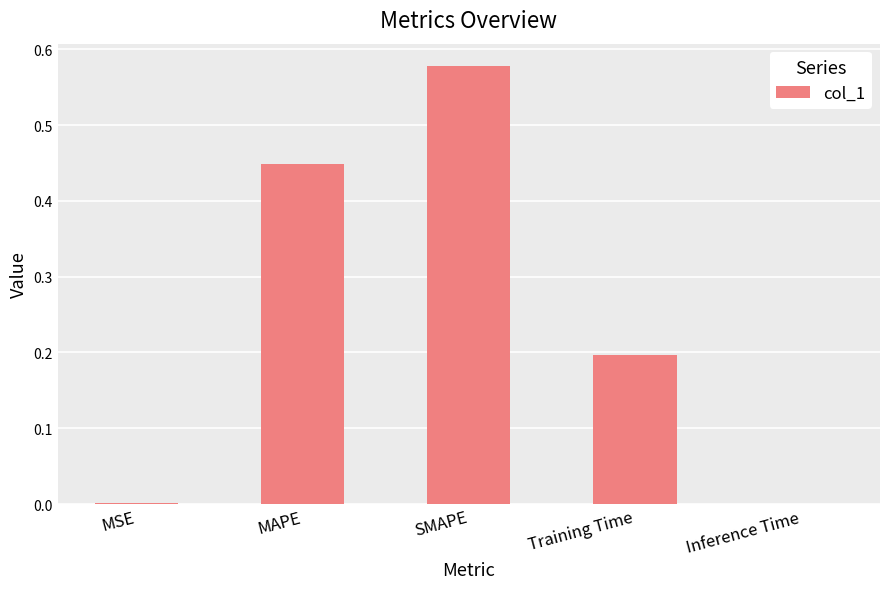

The chart shows a value of 0.7 at MAPE. True or false?

False